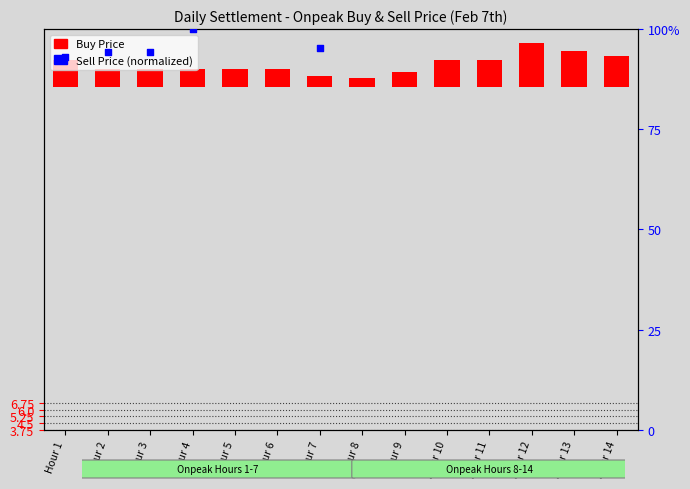

What is the ratio of the value at Hour 11 to the value at Hour 14?

0.9